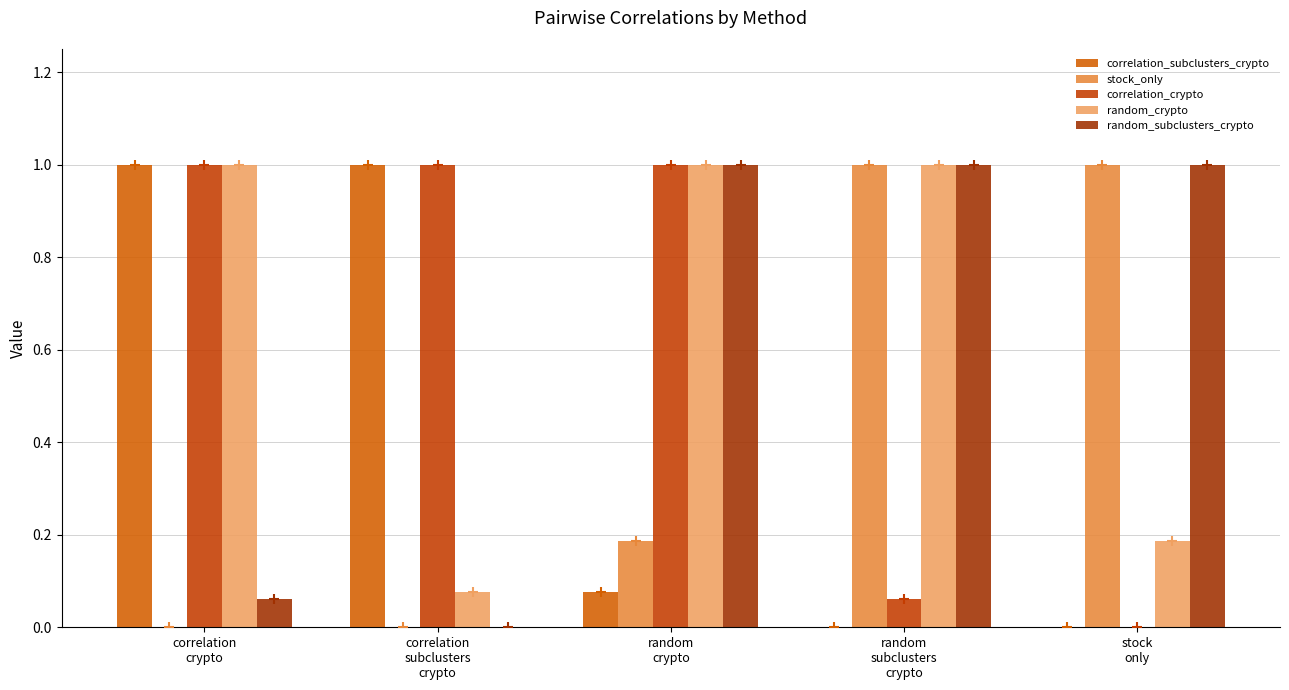

Count the number of categories in the chart.

5